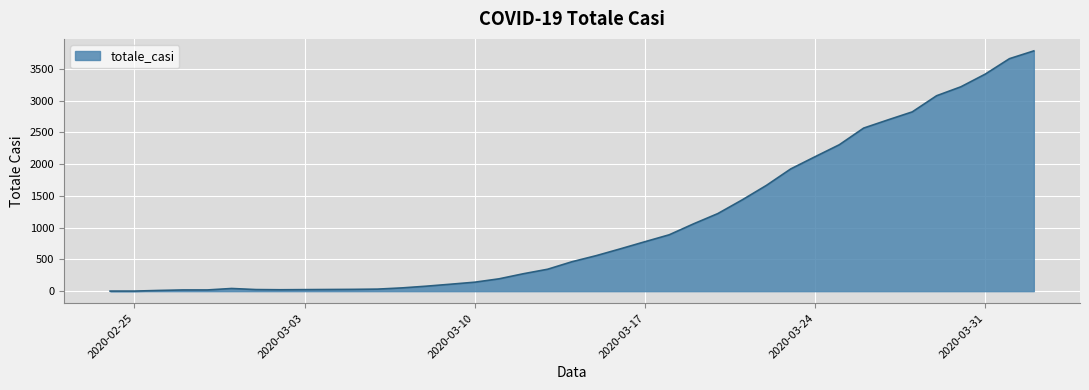

What is the difference between the maximum and minimum values?

3781